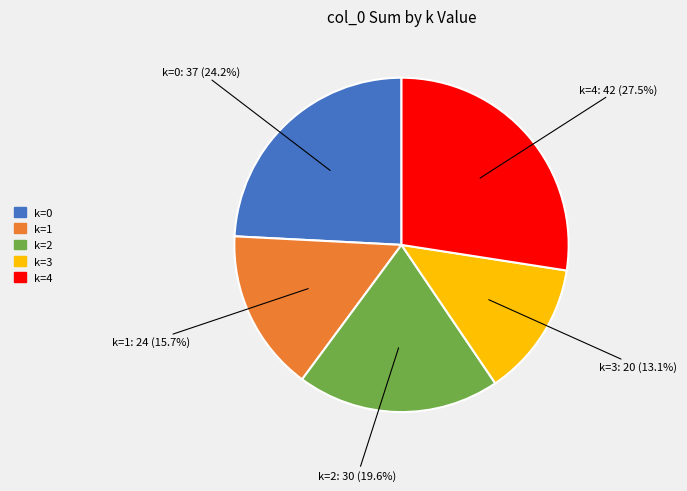

How much of the chart is everything except k=0?

75.8%